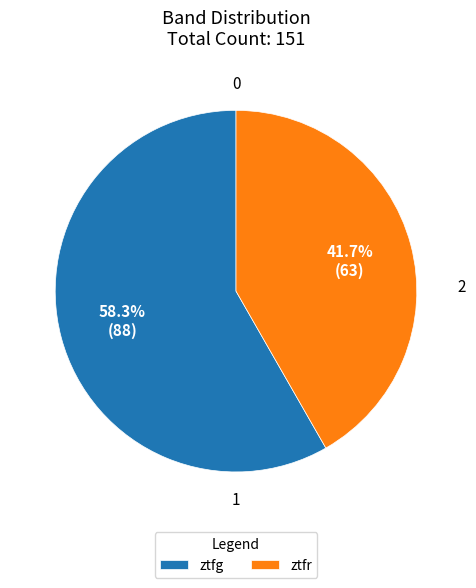

To the nearest percent, what is the combined percentage of ztfr and ztfg?

100%